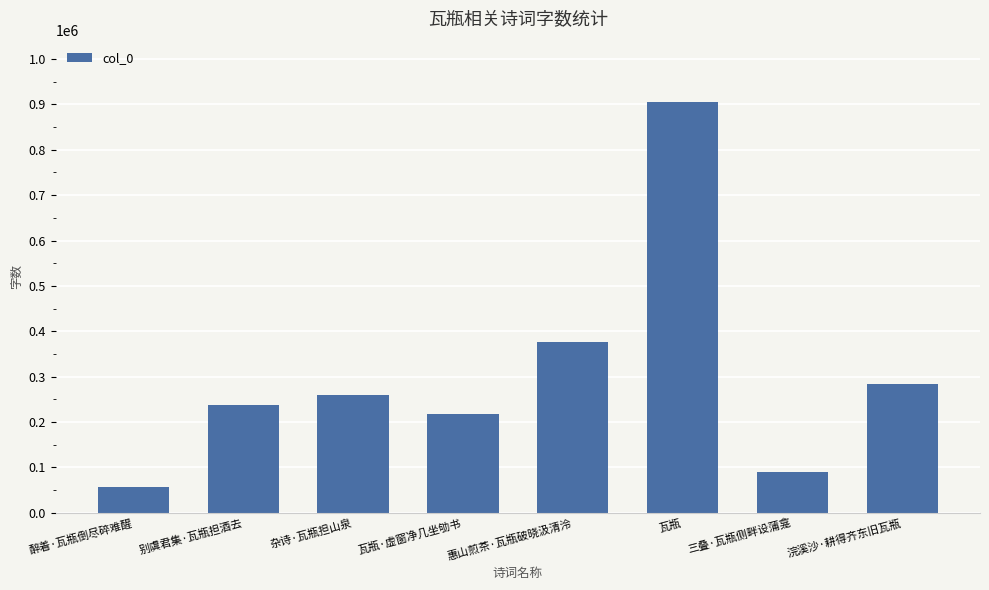

What is the value of the 5th bar from the left?

377146